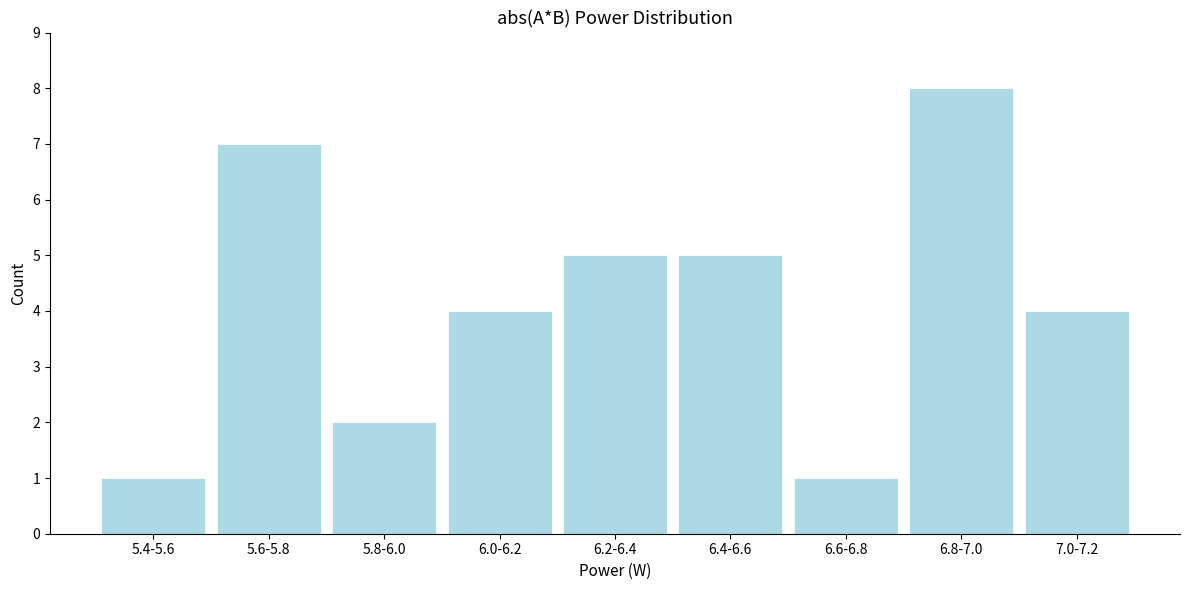

Reading left to right, what are all the values shown in this chart?

5.4-5.6=1	5.6-5.8=7	5.8-6.0=2	6.0-6.2=4	6.2-6.4=5	6.4-6.6=5	6.6-6.8=1	6.8-7.0=8	7.0-7.2=4